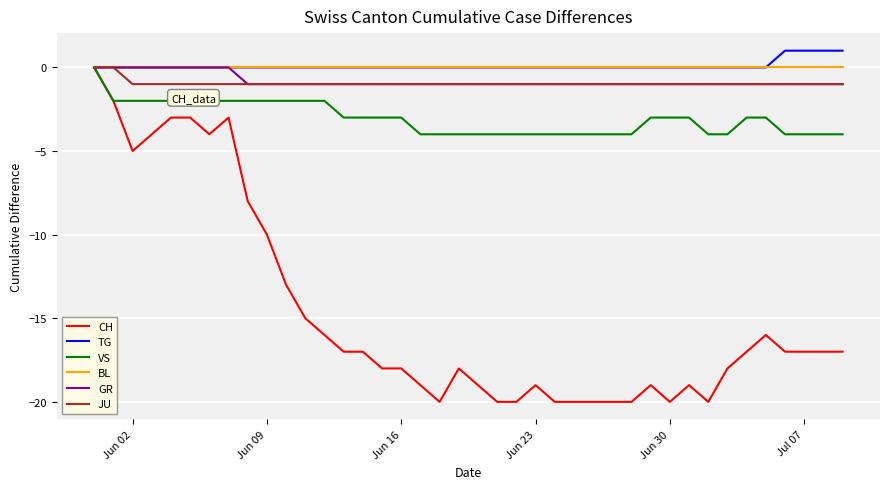

How many series are shown in this chart?

6